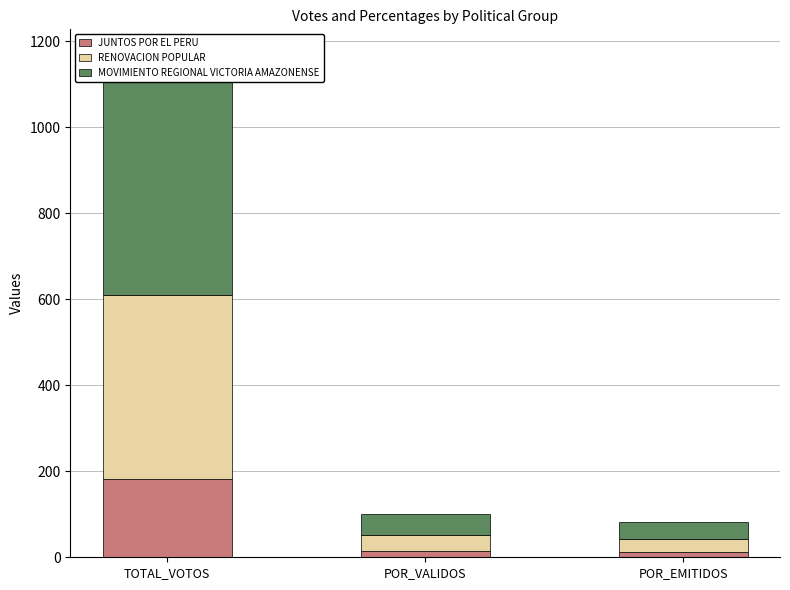

What is the difference between the highest and lowest values at TOTAL_VOTOS?

377.0